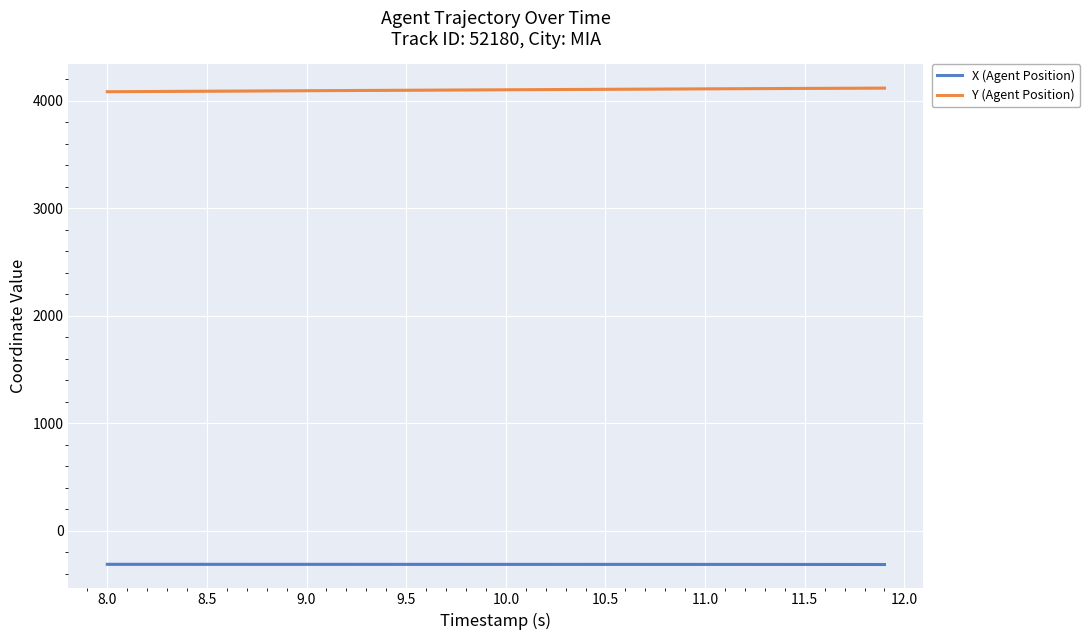

What is the maximum value for Y (Agent Position)?

4116.6